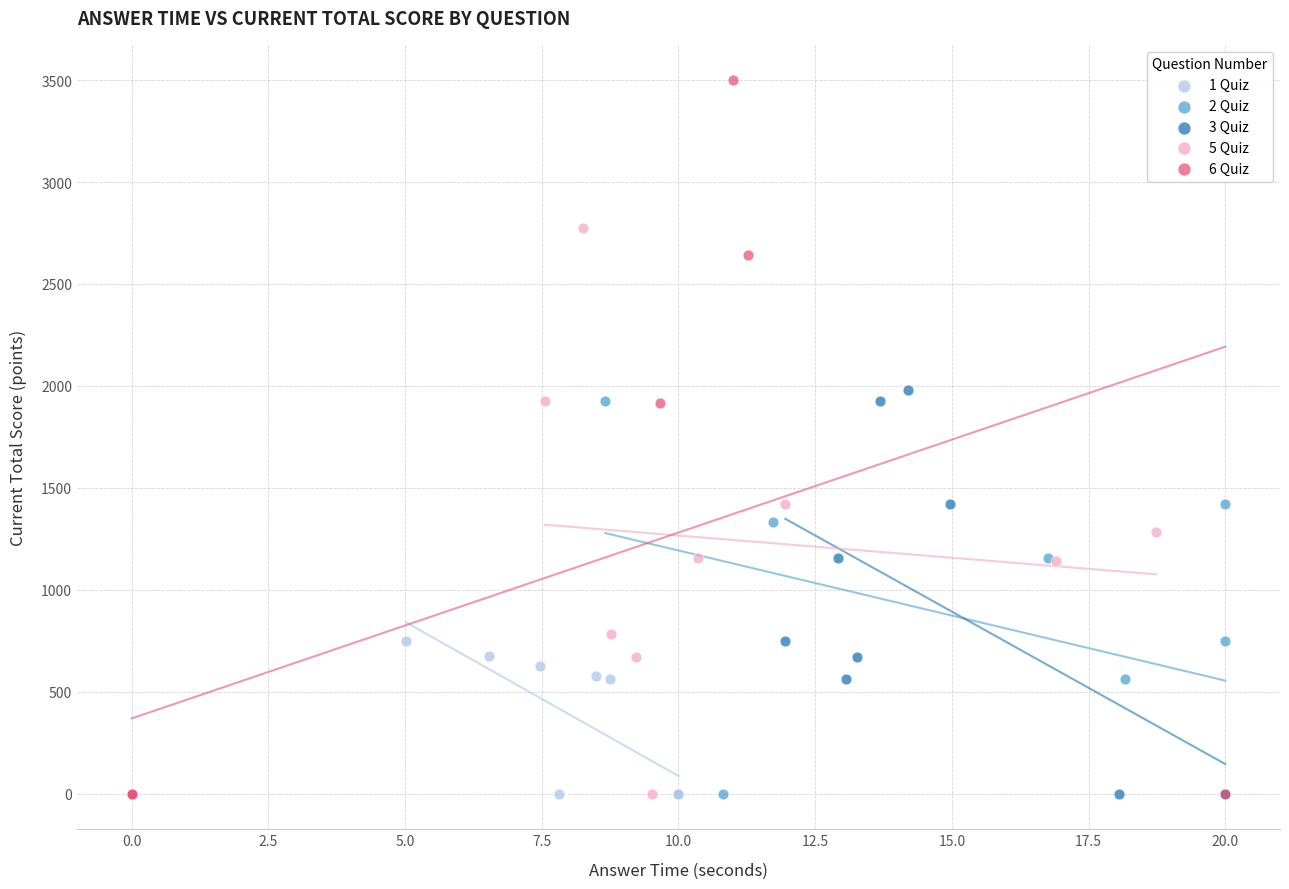

Which series has the largest Y range (max minus min)?

6 Quiz